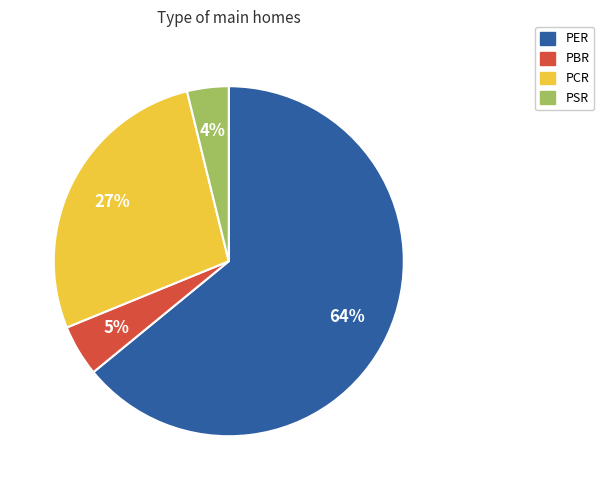

Which has a higher value, PCR or PSR?

PCR